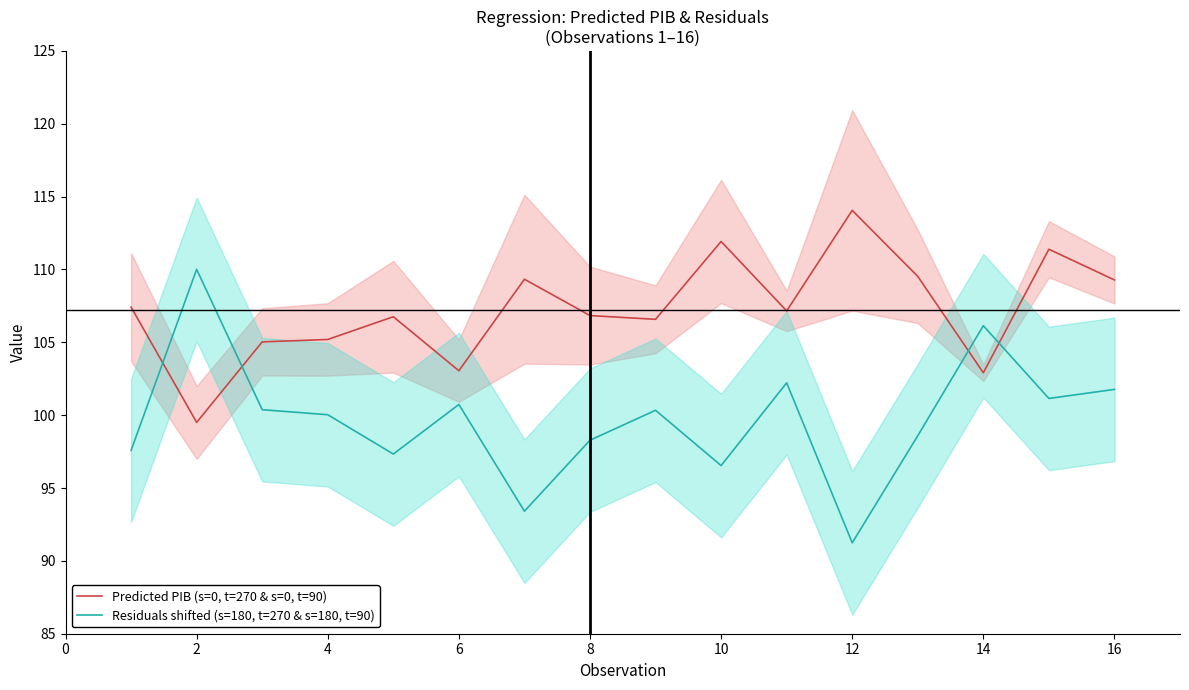

Which category has the highest value in the Predicted PIB (s=0, t=270 & s=0, t=90) series?

12